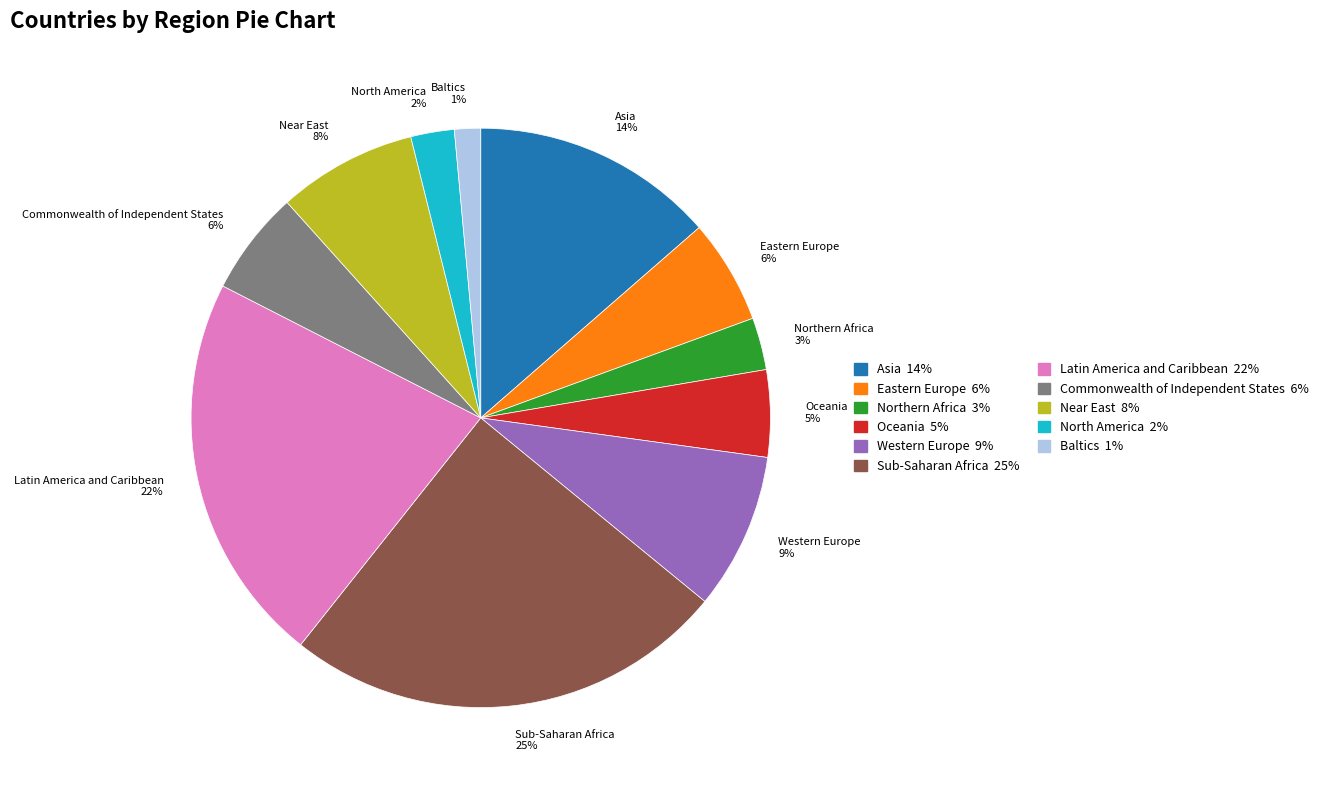

How many segments does this pie chart have?

11